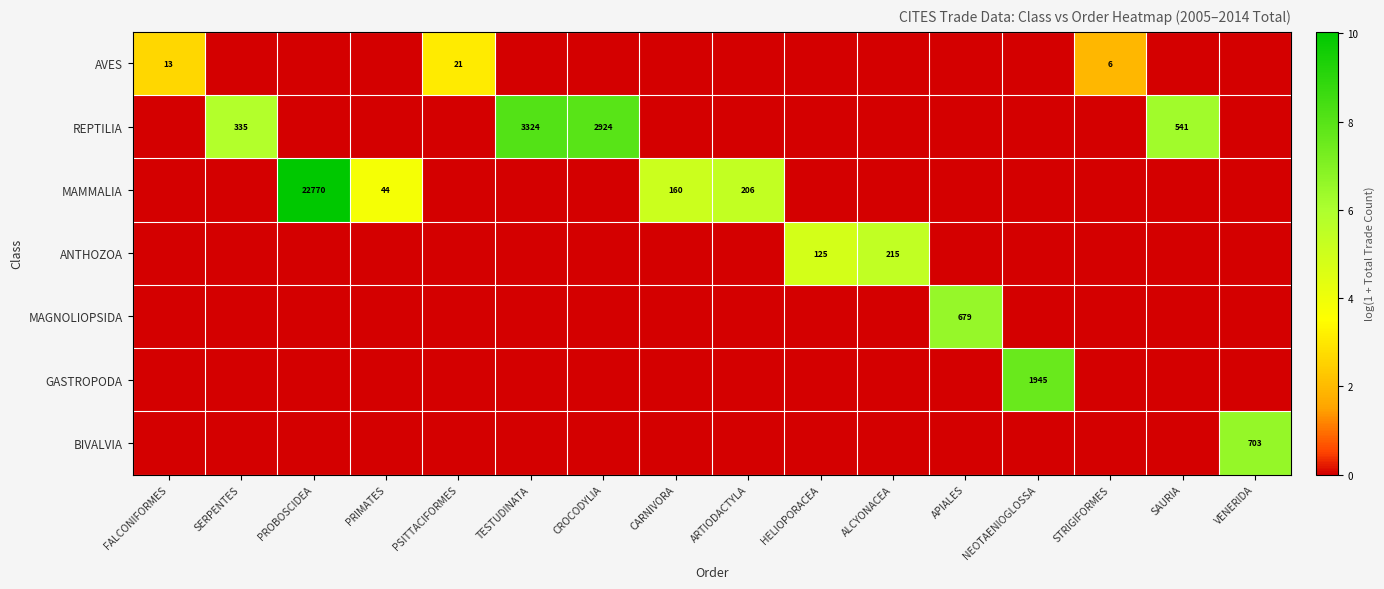

The value of REPTILIA at TESTUDINATA is 3324. True or false?

True